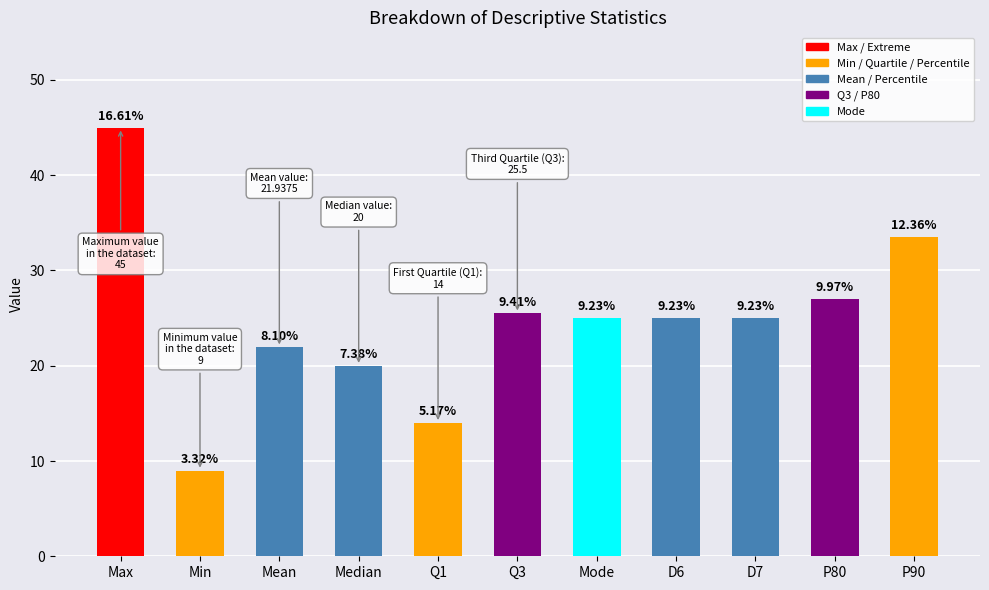

What is the value of the 8th bar from the left?

25.0